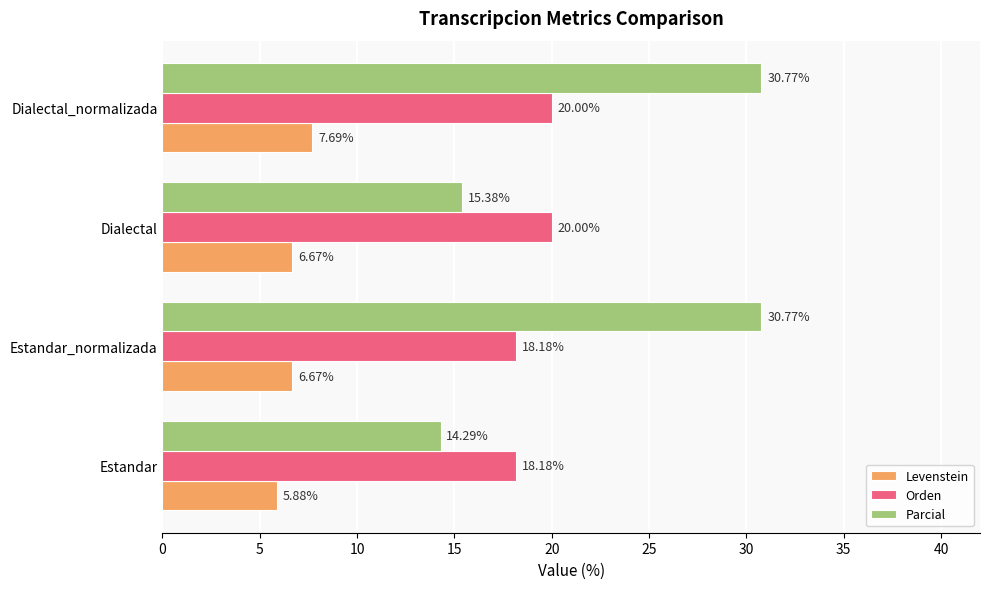

Is the value of Parcial at Estandar_normalizada greater than the value of Orden at Estandar?

Yes